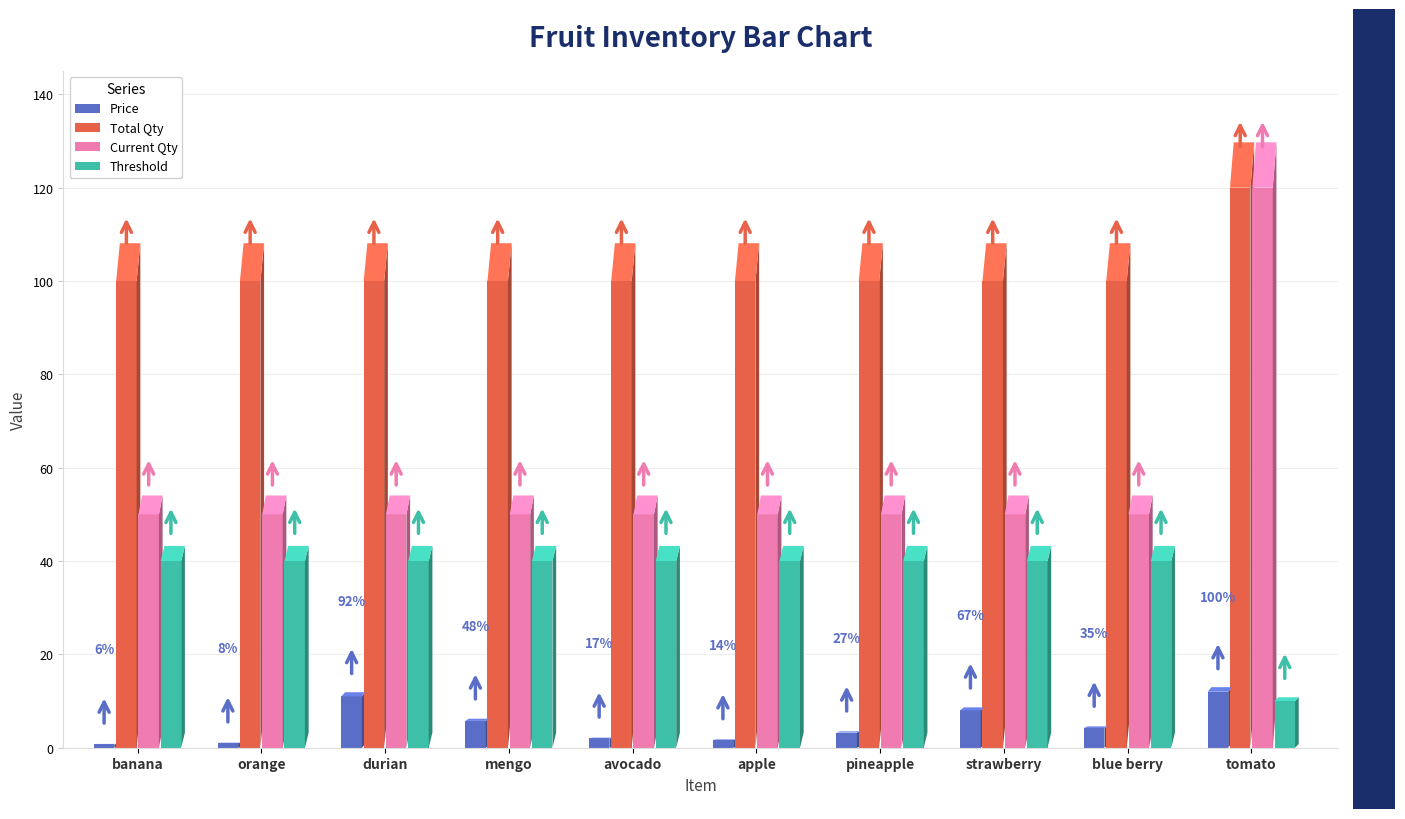

Between avocado and pineapple, which is larger?

pineapple